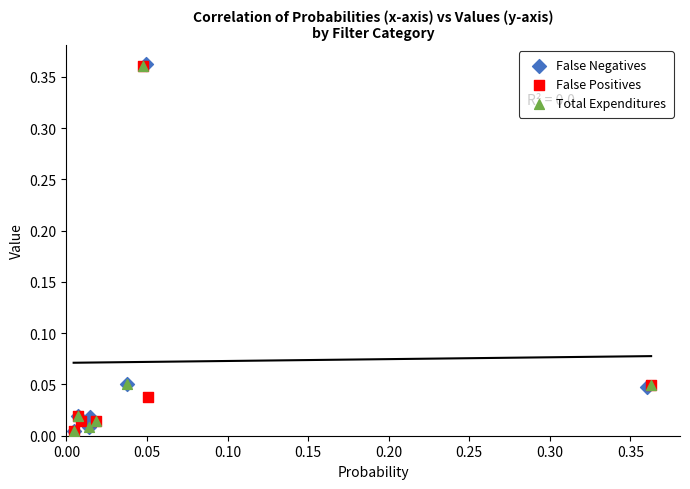

What are all the series names shown in the legend?

False Negatives, False Positives, Total Expenditures